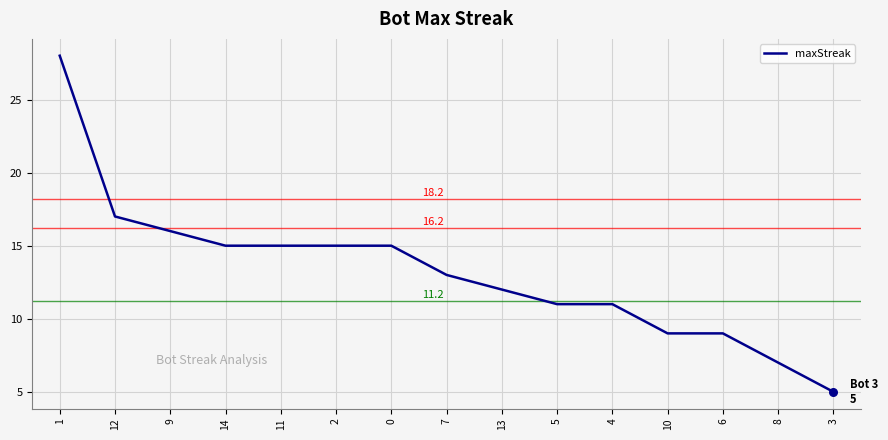

What is the ratio of the value at 7 to the value at 13?

1.1